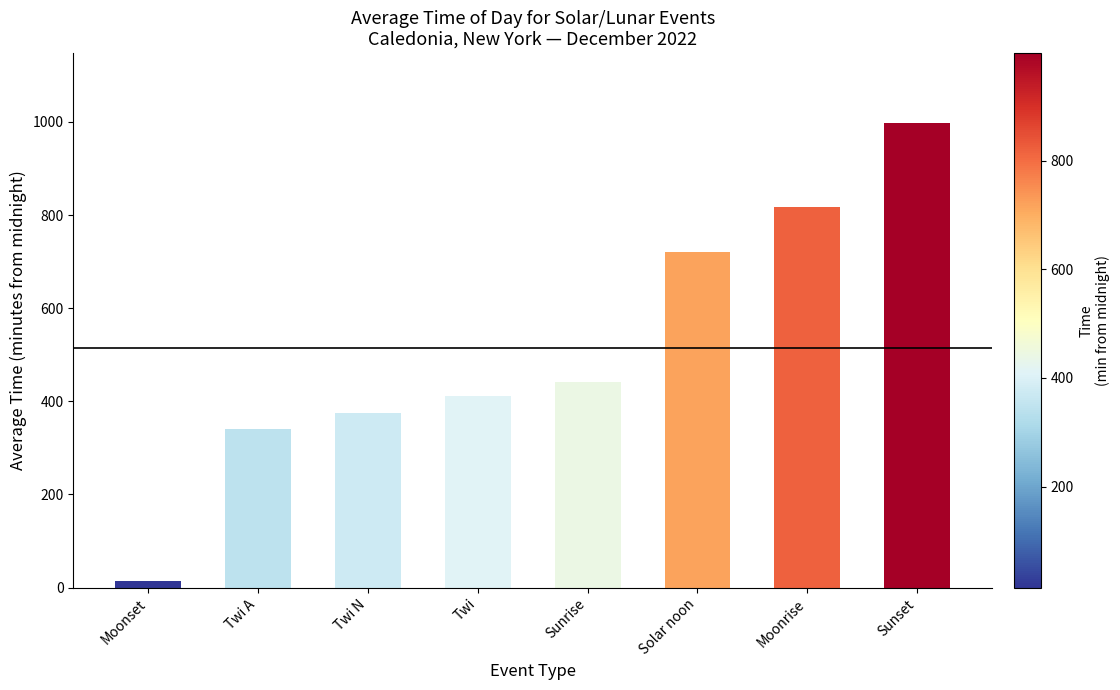

Reading left to right, extract all data points from this chart.

Moonset=14	Twi A=341	Twi N=375	Twi=411	Sunrise=442	Solar noon=720	Moonrise=818	Sunset=998